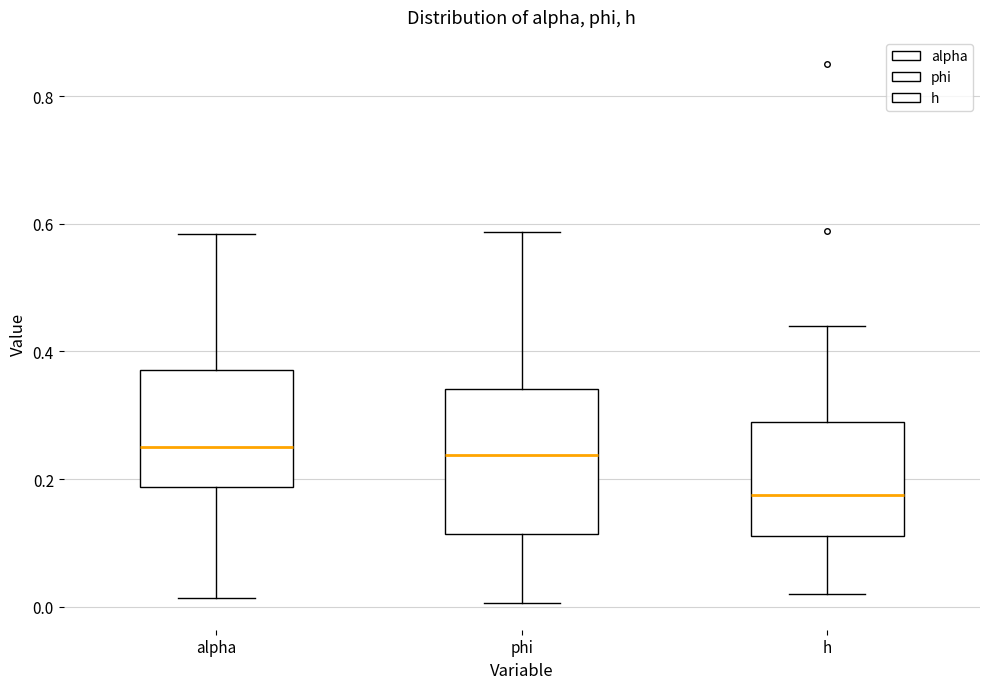

Reading left to right, transcribe this box plot: for each box, give where its median line is, the range the box spans, and where its two whiskers end, as read against the y-axis. The values are not printed on the chart, so give them approximately, as read against the axis.

alpha: median 0.26, box 0.18 to 0.38, whiskers 0.02 to 0.58
phi: median 0.24, box 0.12 to 0.34, whiskers 0.00 to 0.58
h: median 0.18, box 0.12 to 0.28, whiskers 0.02 to 0.44